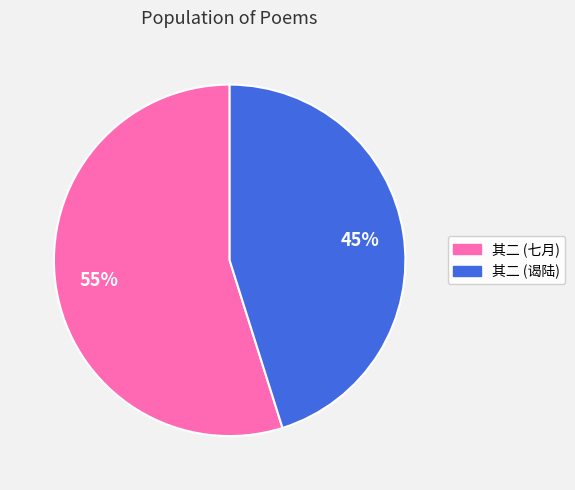

Is there any slice that represents more than half of the pie?

Yes